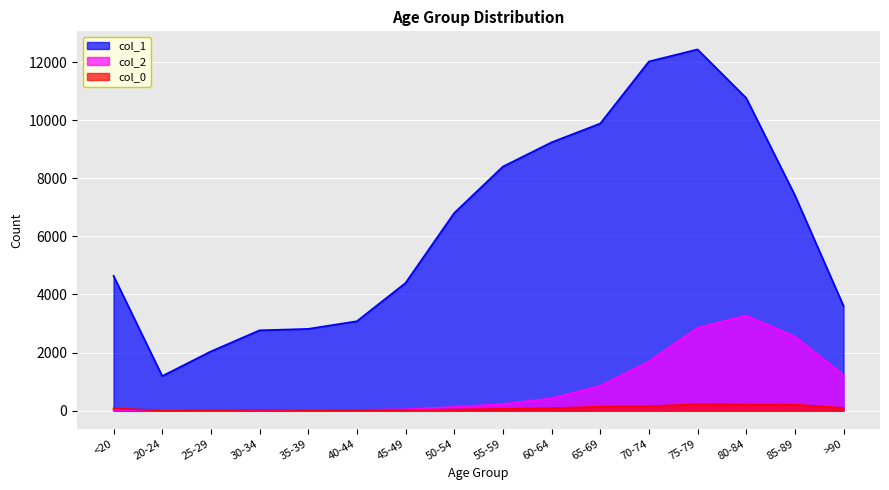

At 50-54, list the series in order from smallest to largest.

col_0, col_2, col_1